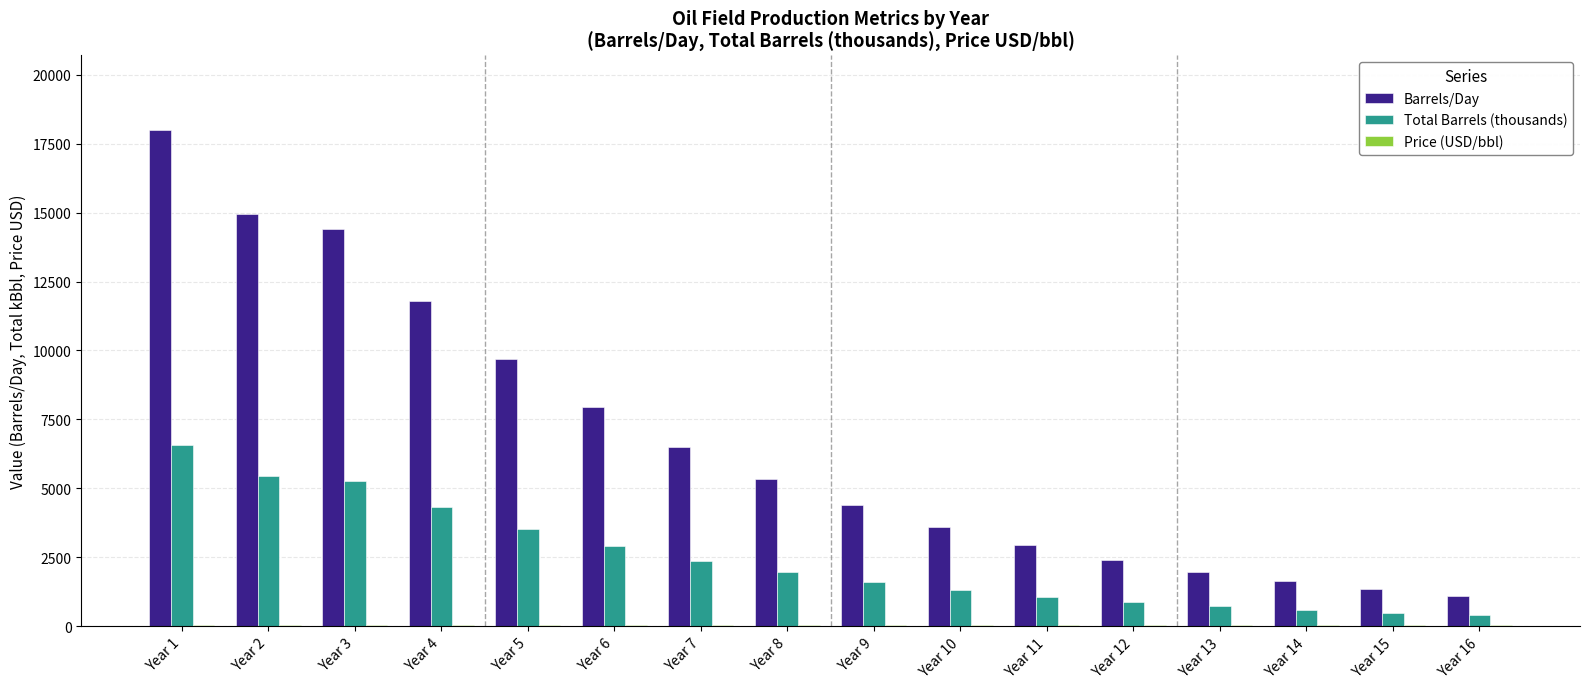

At which category is the sum across all series the highest?

Year 1